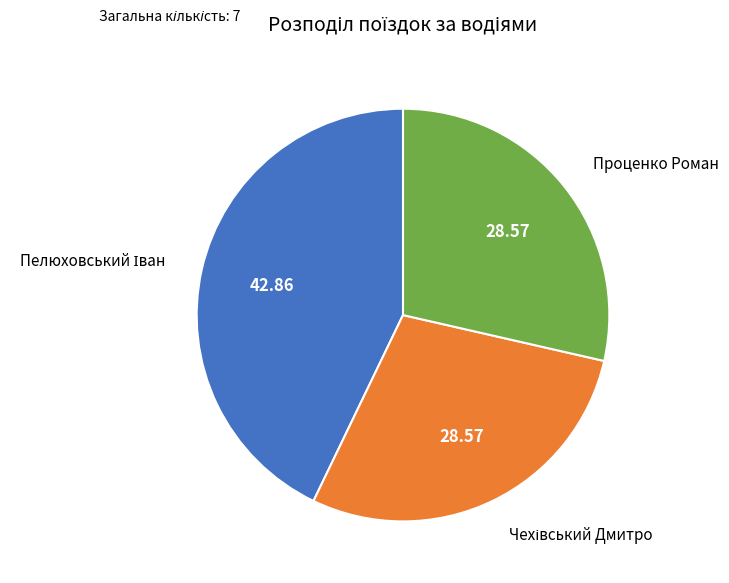

Is there a majority slice in this chart?

No